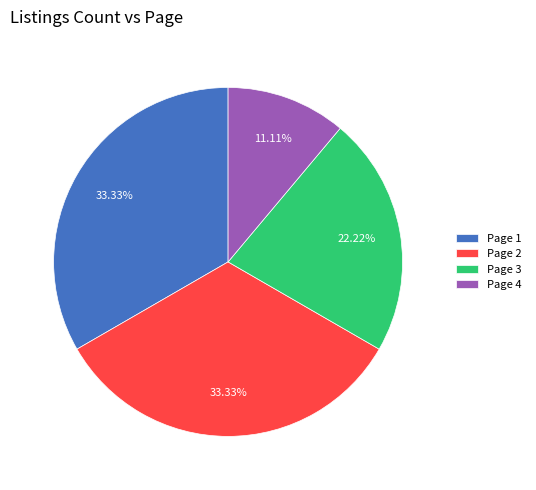

Does Page 1 account for over 50% of the chart?

No